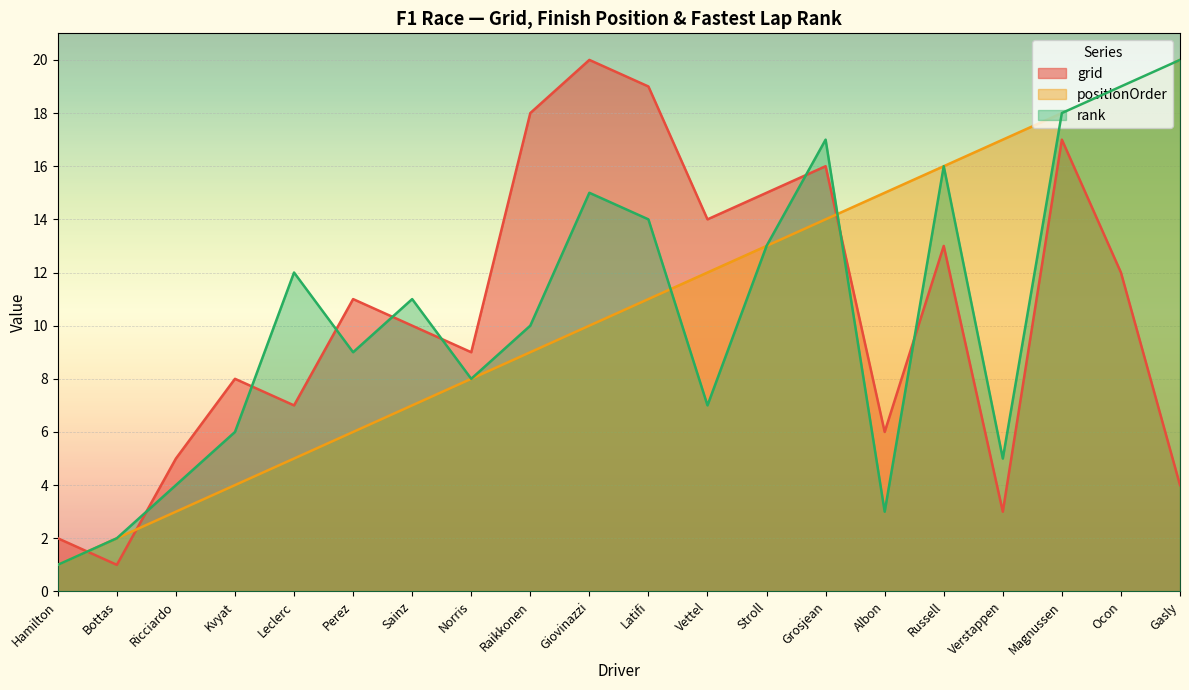

How many lines are shown in the chart?

3